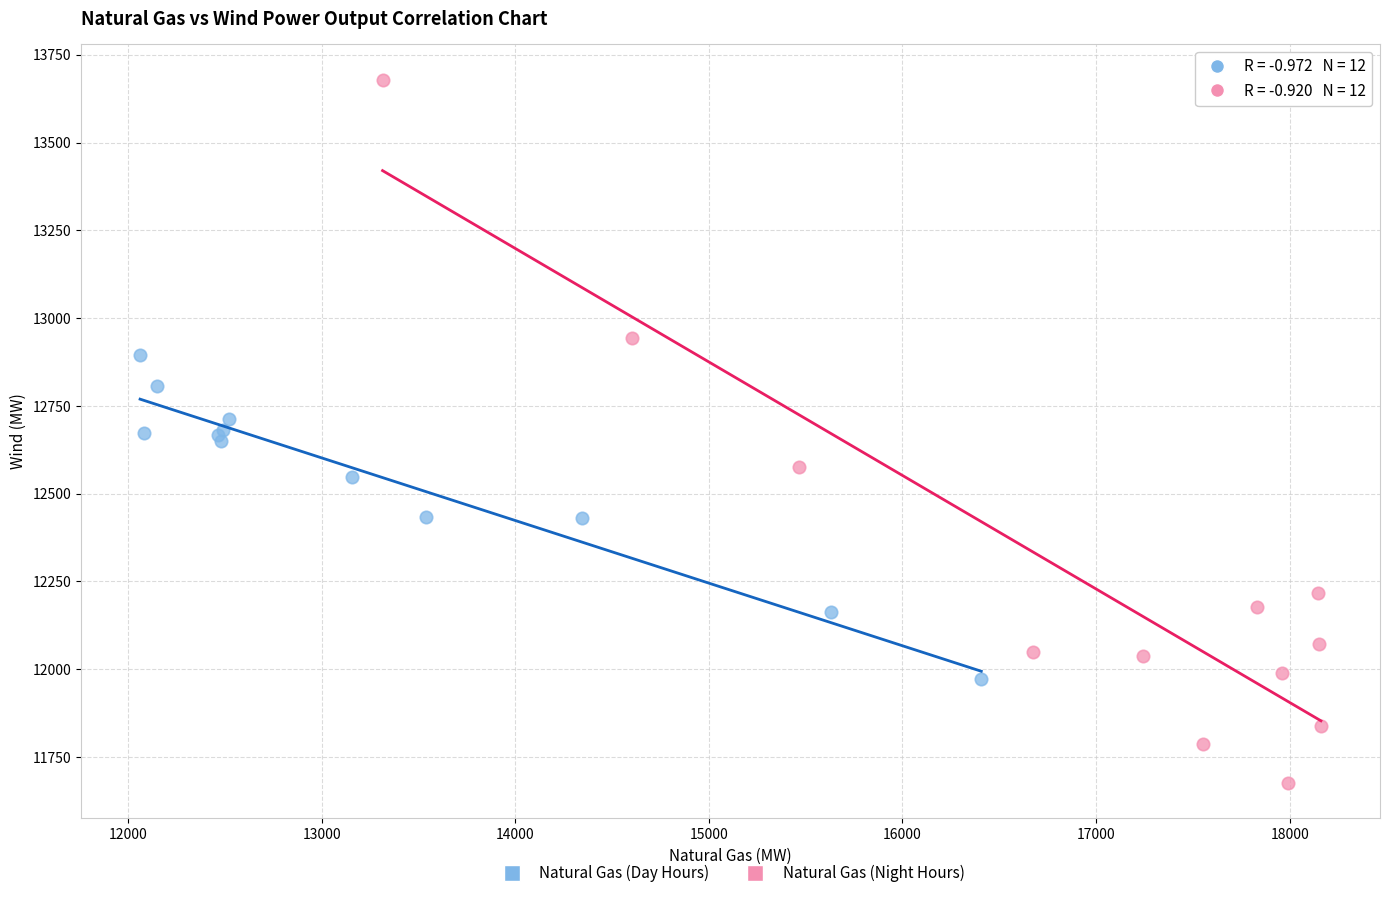

Which series has the largest Y range (max minus min)?

Natural Gas (Night Hours)